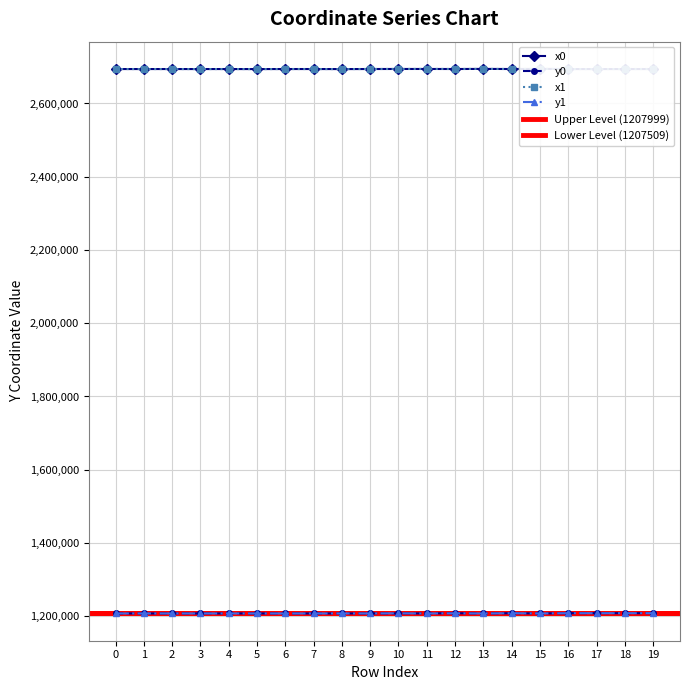

What is the difference between the maximum and minimum values in the y1 series?

804.2